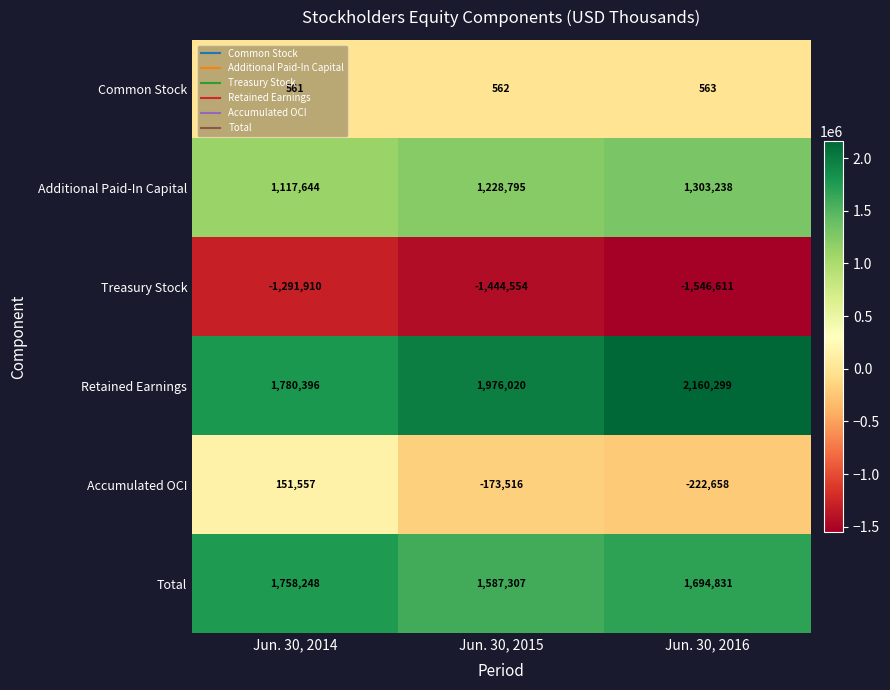

At which label is Common Stock closest to 562?

Jun. 30, 2015